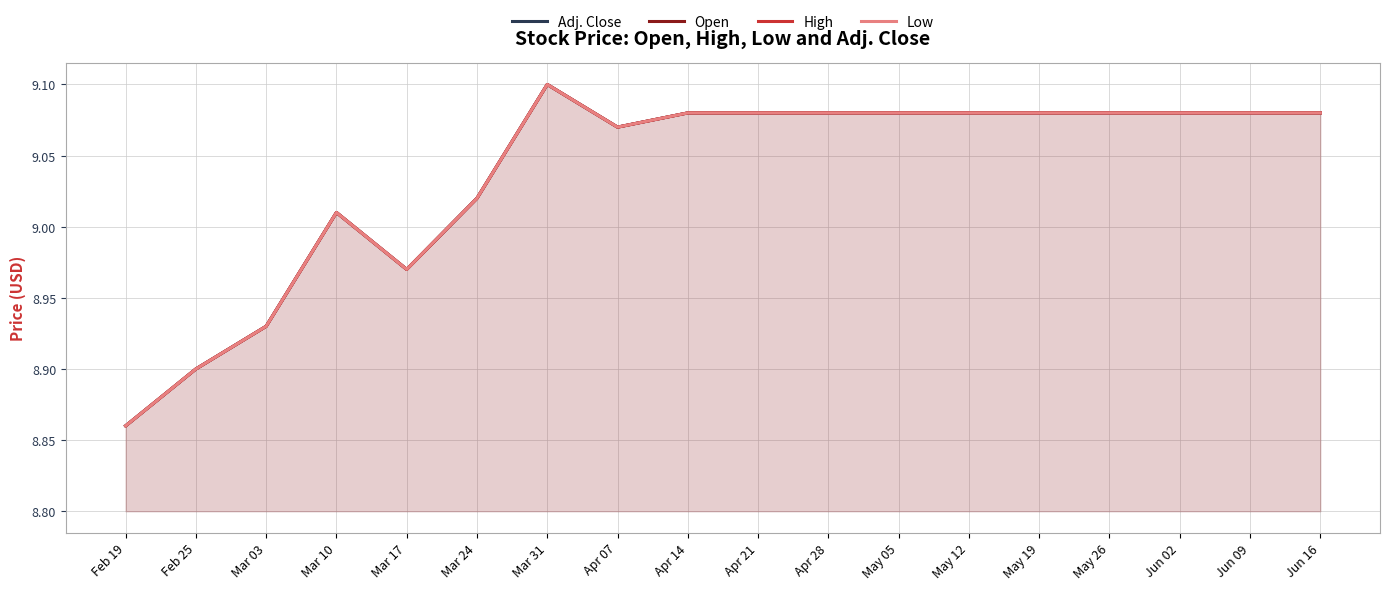

What is the minimum value shown in the chart?

8.9